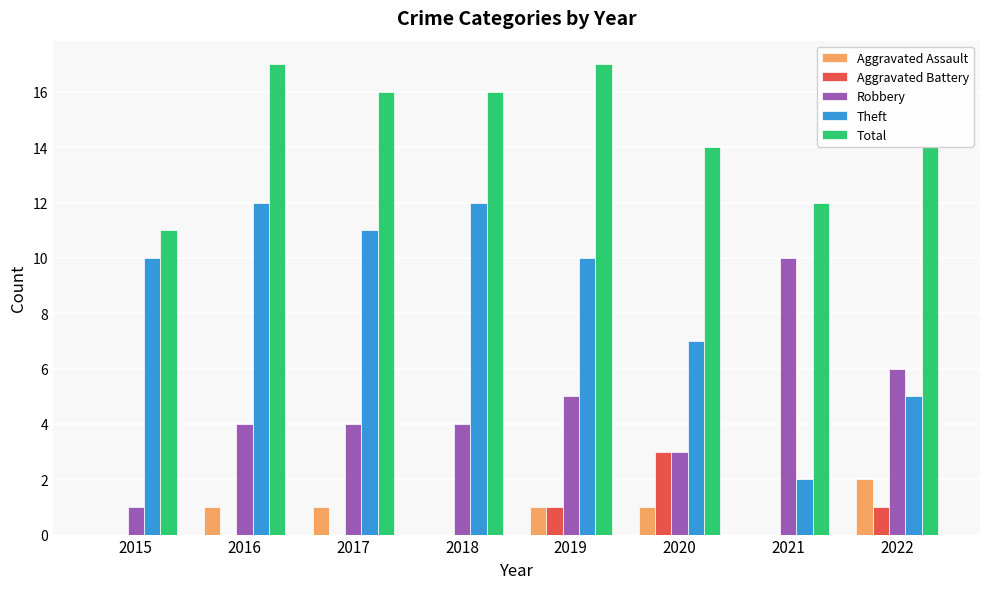

Reading right to left, extract all data points from this chart.

Aggravated Assault: 2022=2	2021=0	2020=1	2019=1	2018=0	2017=1	2016=1	2015=0
Aggravated Battery: 2022=1	2021=0	2020=3	2019=1	2018=0	2017=0	2016=0	2015=0
Robbery: 2022=6	2021=10	2020=3	2019=5	2018=4	2017=4	2016=4	2015=1
Theft: 2022=5	2021=2	2020=7	2019=10	2018=12	2017=11	2016=12	2015=10
Total: 2022=14	2021=12	2020=14	2019=17	2018=16	2017=16	2016=17	2015=11